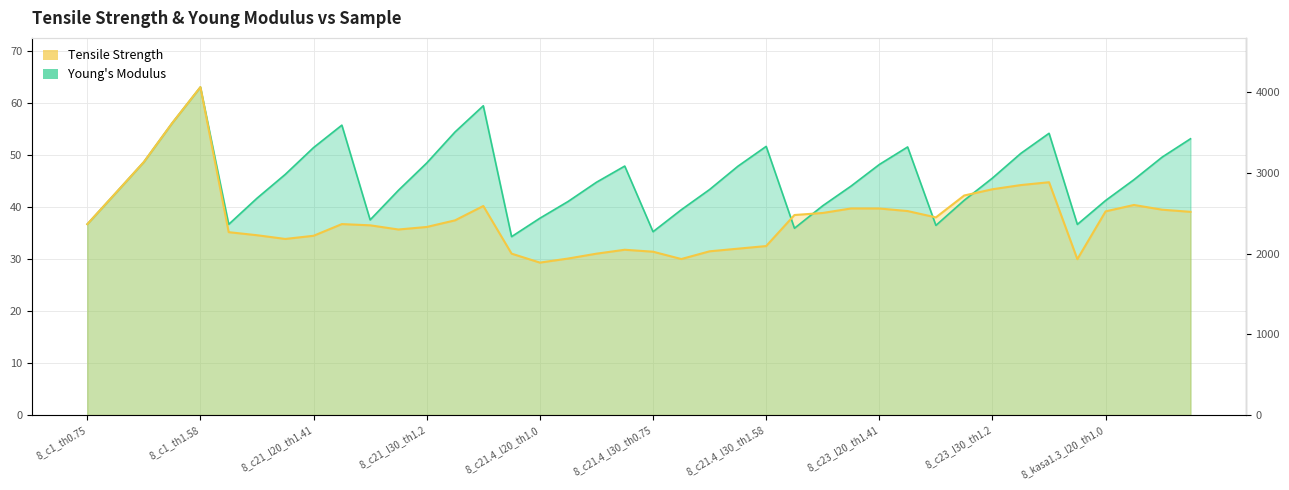

Rank the series by their maximum value, from lowest to highest.

tensile_strength, young_modulus_scaled